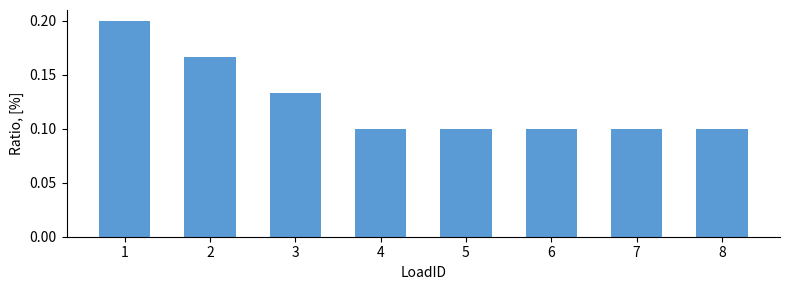

Which has a higher value, 2 or 4?

2